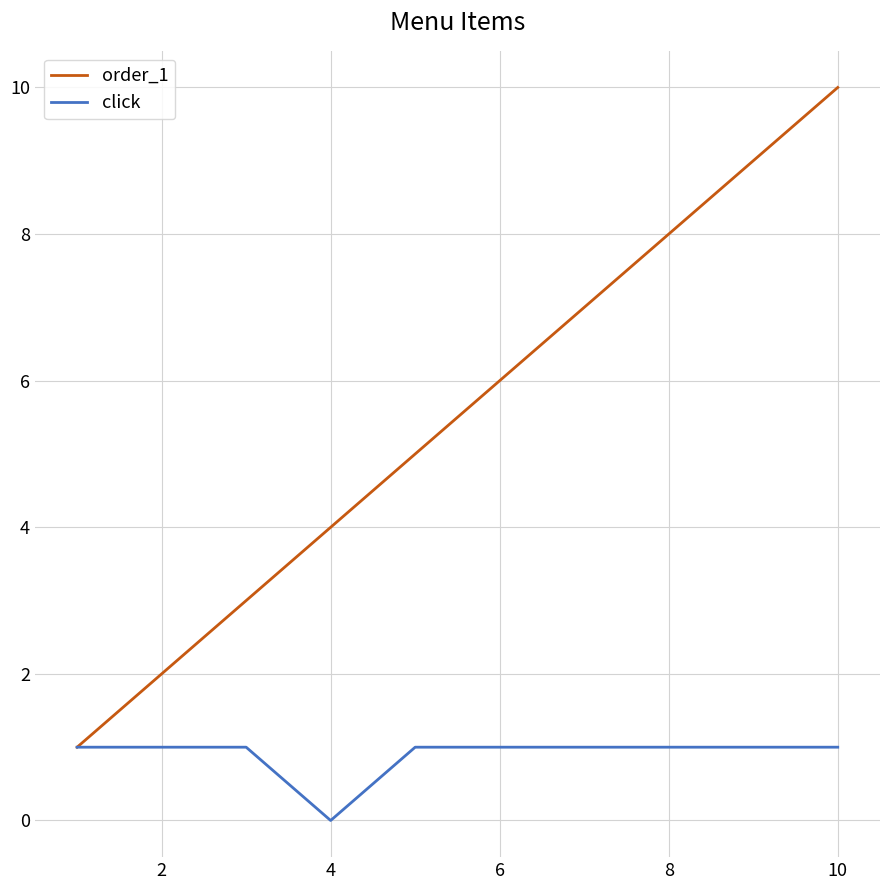

Which series has the largest total across all categories?

order_1